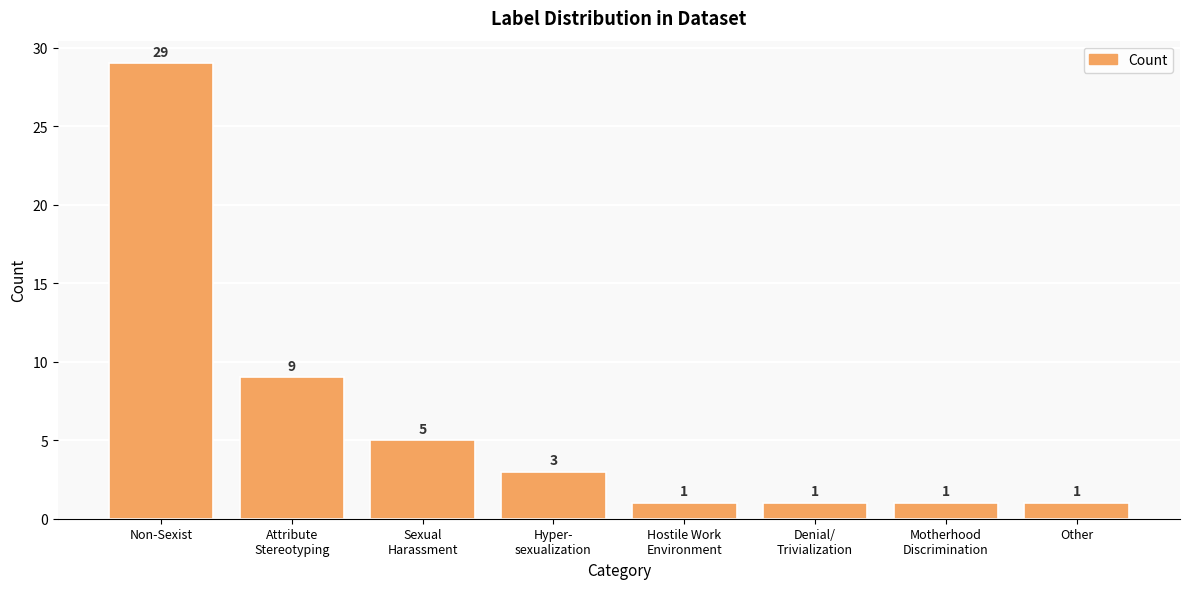

What is the value of the 2nd bar from the left?

9